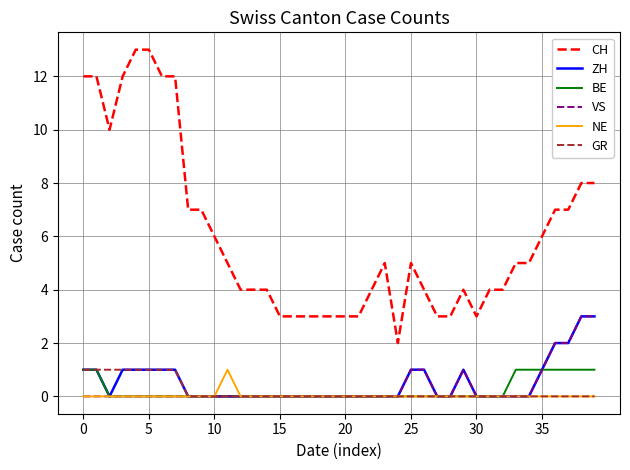

True or false: ZH and CH cross at least once.

False